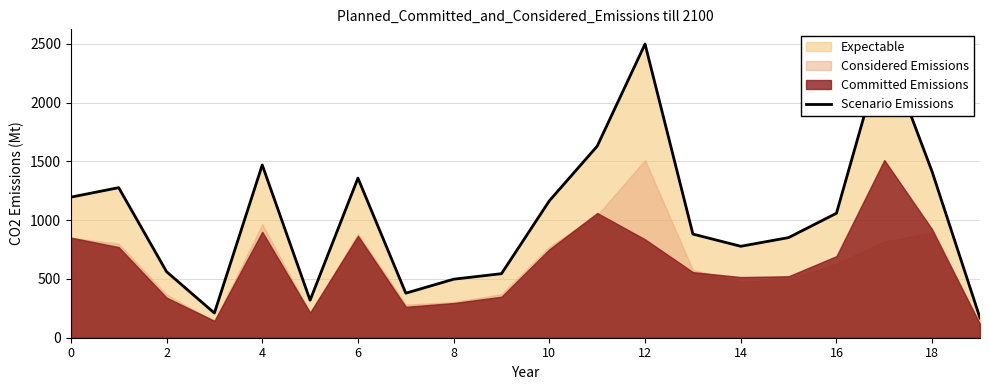

What value does the data have at 13?

882